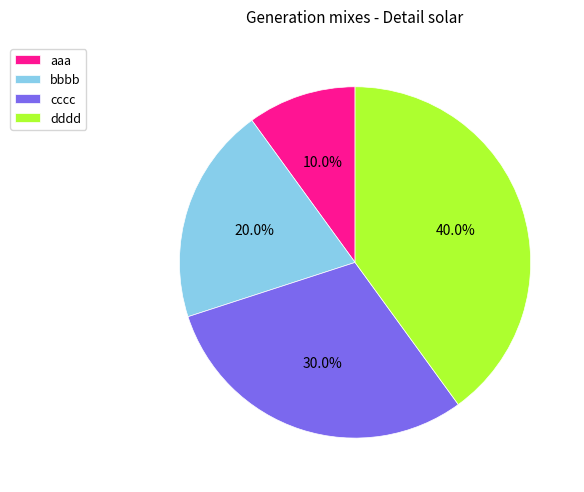

Rank the categories by value from highest to lowest.

dddd, cccc, bbbb, aaa